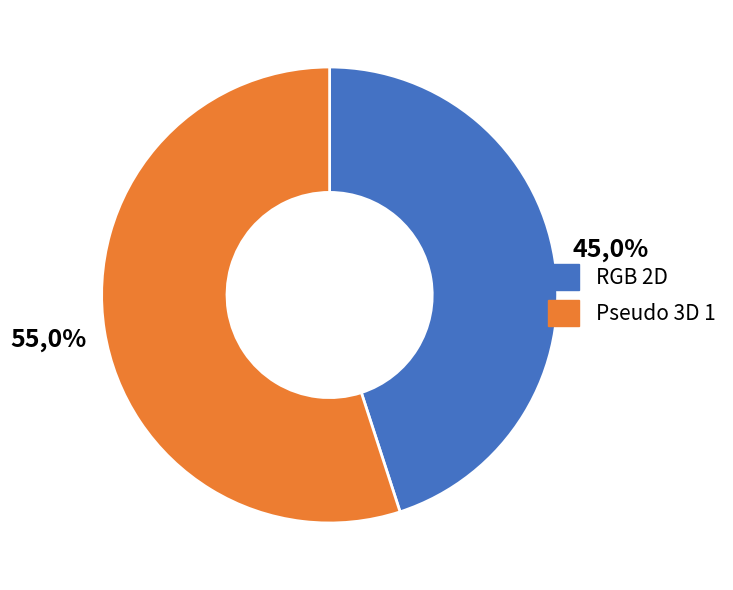

To the nearest percent, what is the average slice percentage?

50%